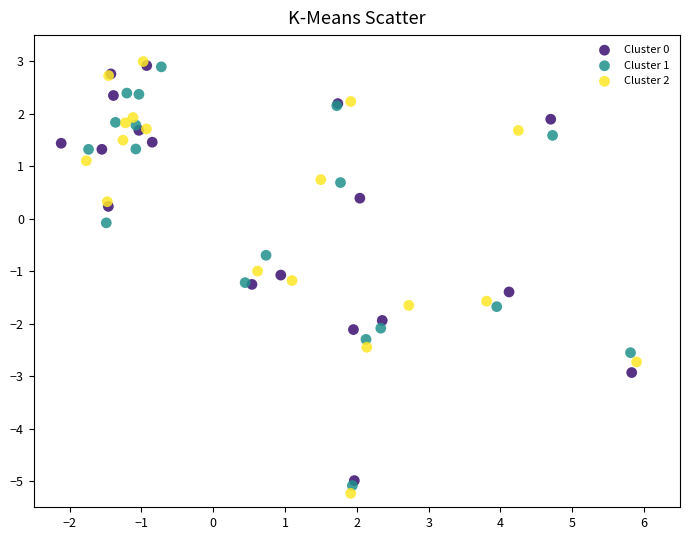

Which series has the largest Y range (max minus min)?

Cluster 2